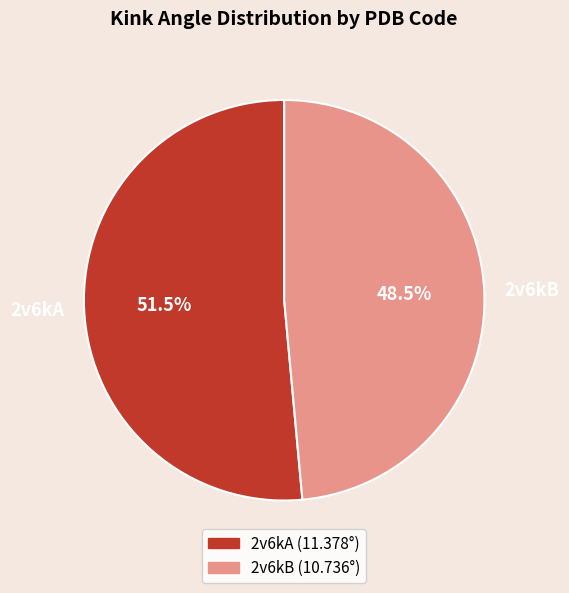

To the nearest percent, what is the average slice percentage?

50%